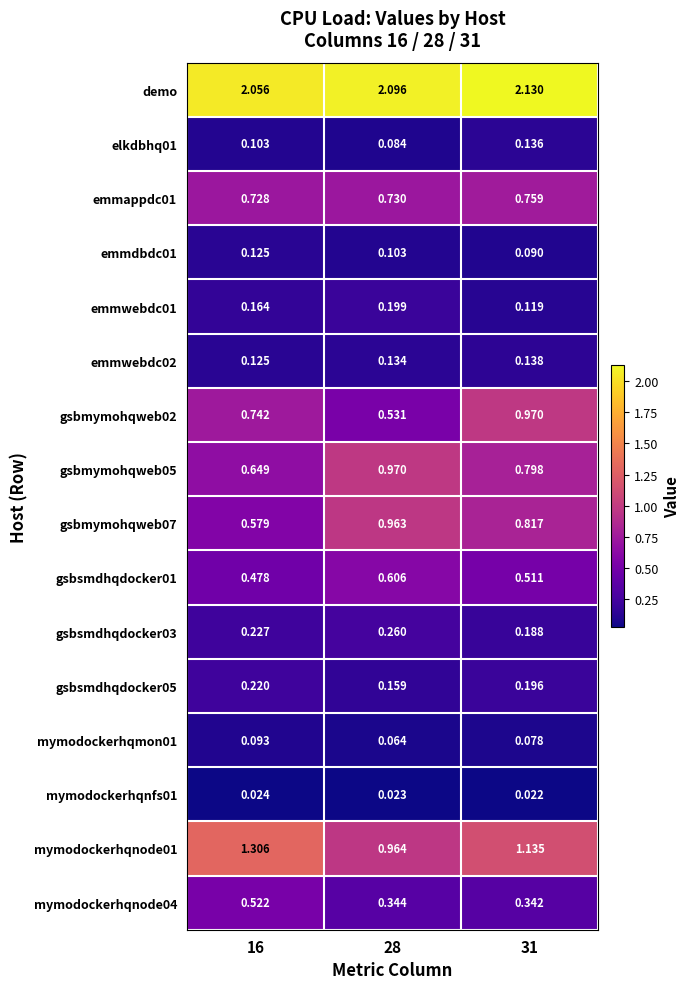

Is the value of gsbmymohqweb02 at 16 greater than the value of gsbsmdhqdocker05 at 28?

Yes